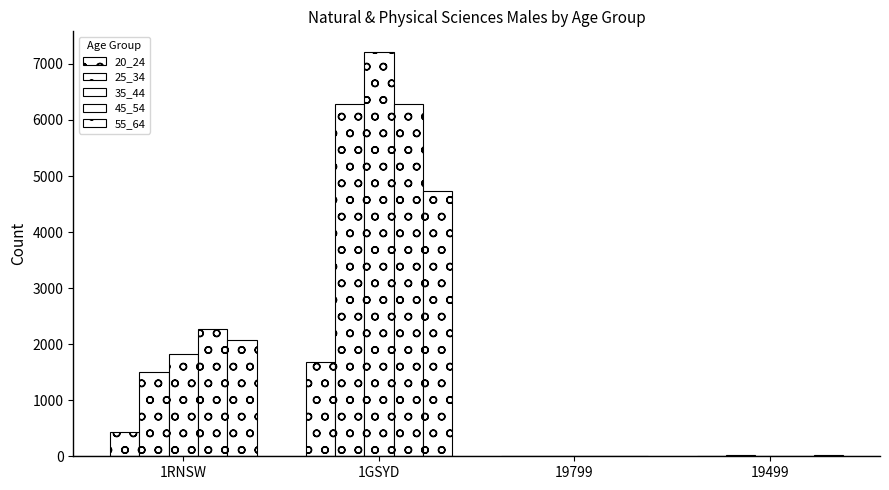

How many categories are shown in the chart?

4